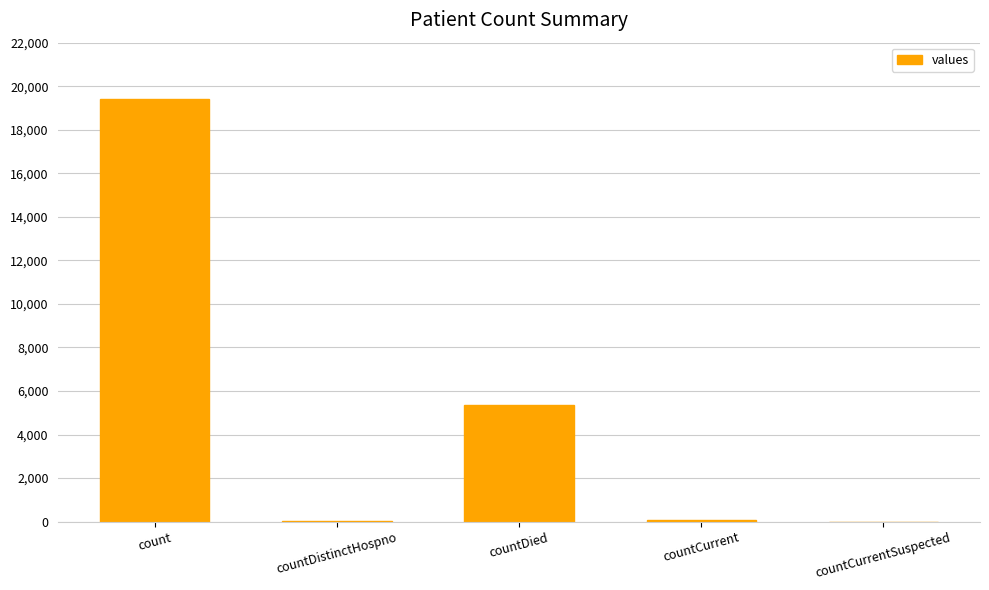

Does the chart contain stacked bars?

No